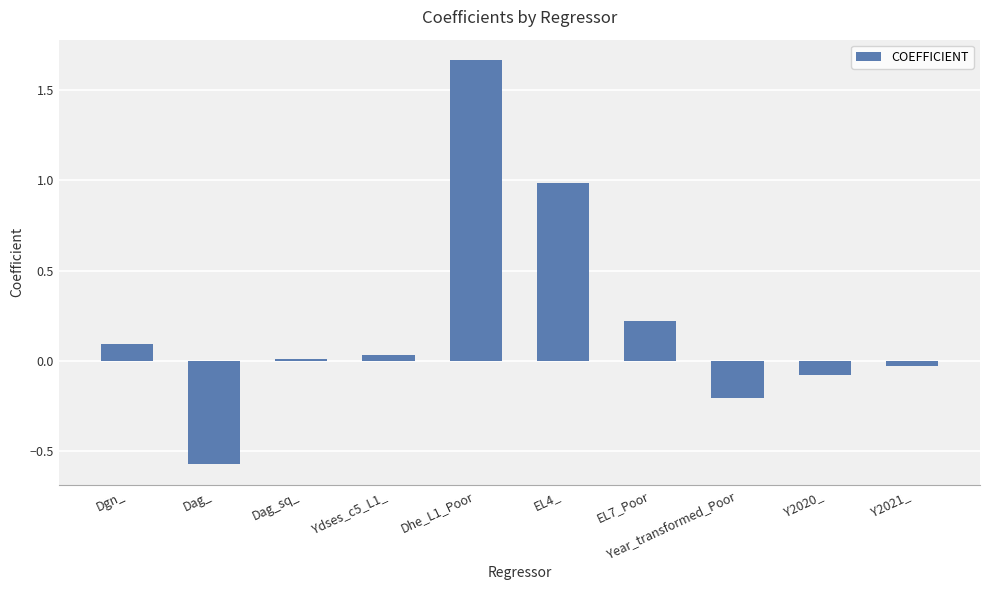

List the labels in order of value, smallest first.

Dag_, Year_transformed_Poor, Y2020_, Y2021_, Dag_sq_, Ydses_c5_L1_, Dgn_, EL7_Poor, EL4_, Dhe_L1_Poor